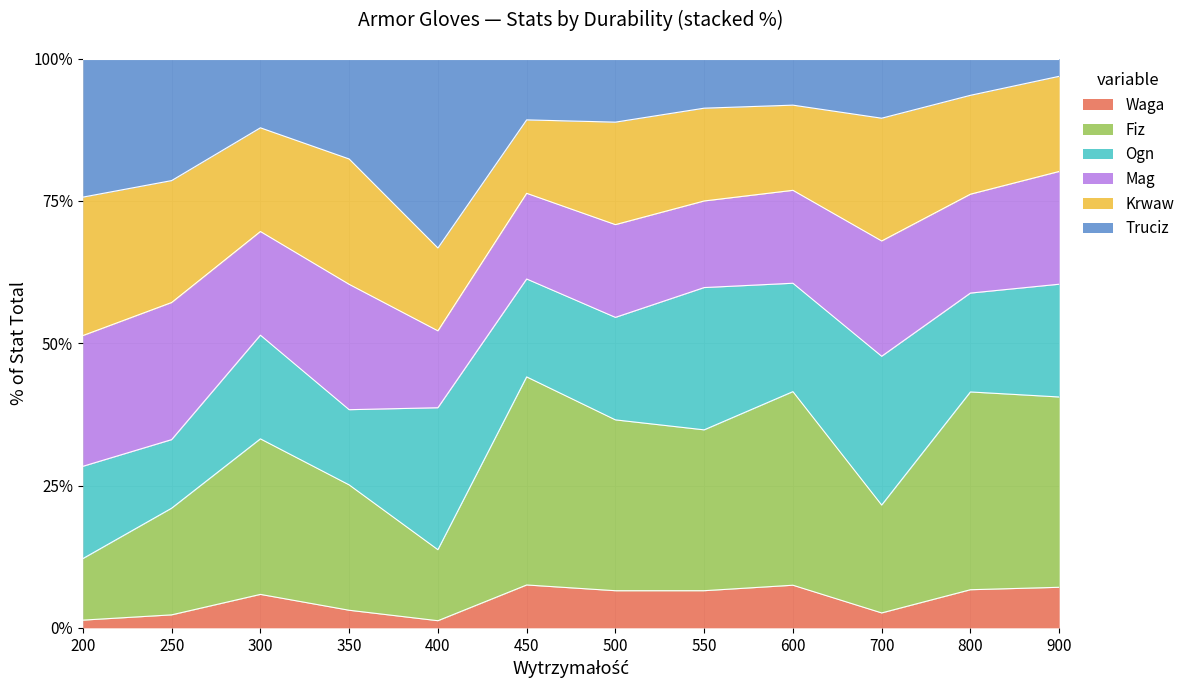

What is the total value across all series at 550?

100.0